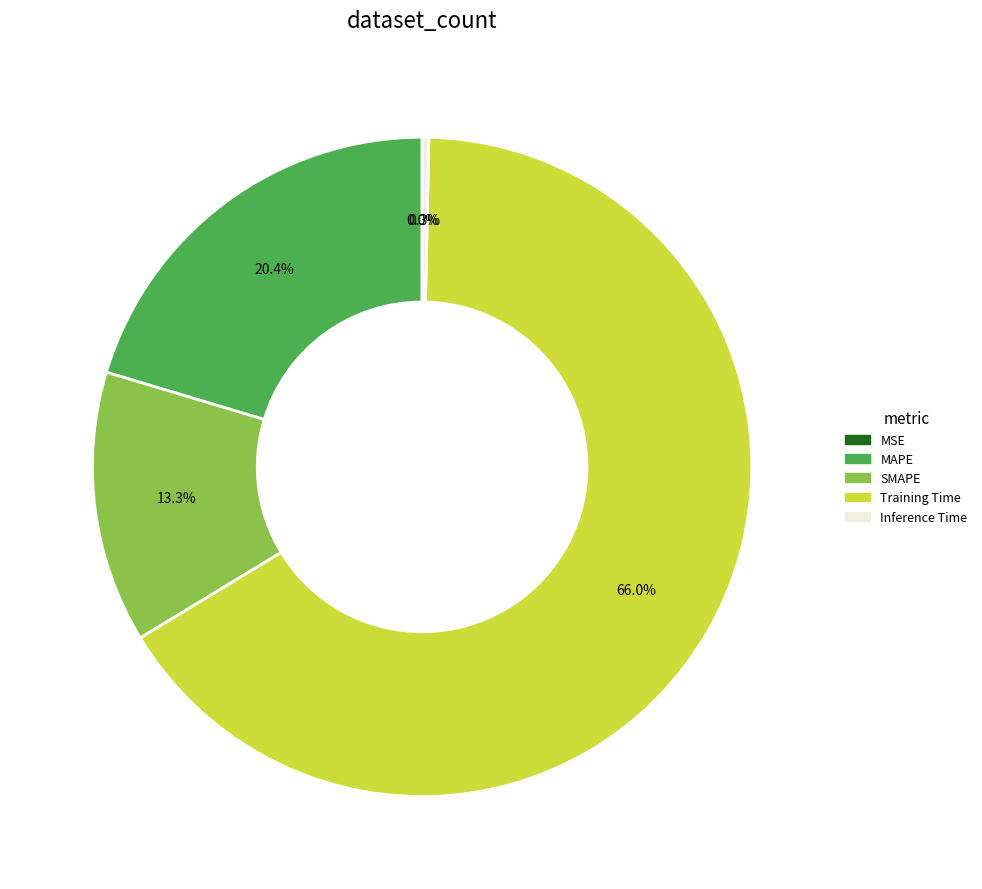

To the nearest percent, what is the difference between the MSE and Training Time slice percentages?

66%